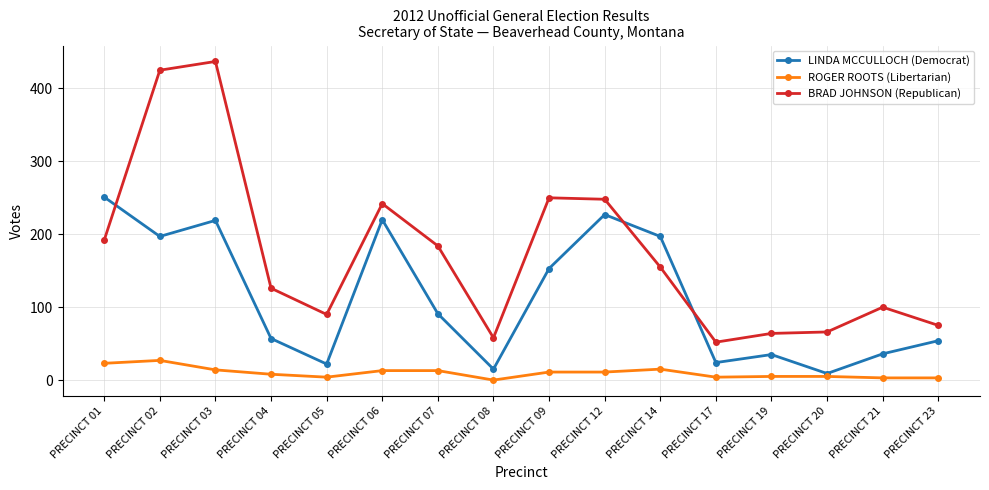

Which series has the largest range (max minus min)?

BRAD JOHNSON (Republican)